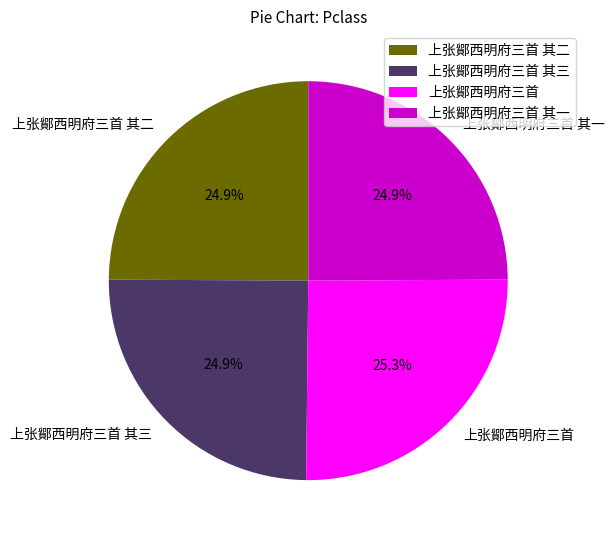

The 上张鄮西明府三首 其二 slice represents 17% of the pie. True or false?

False